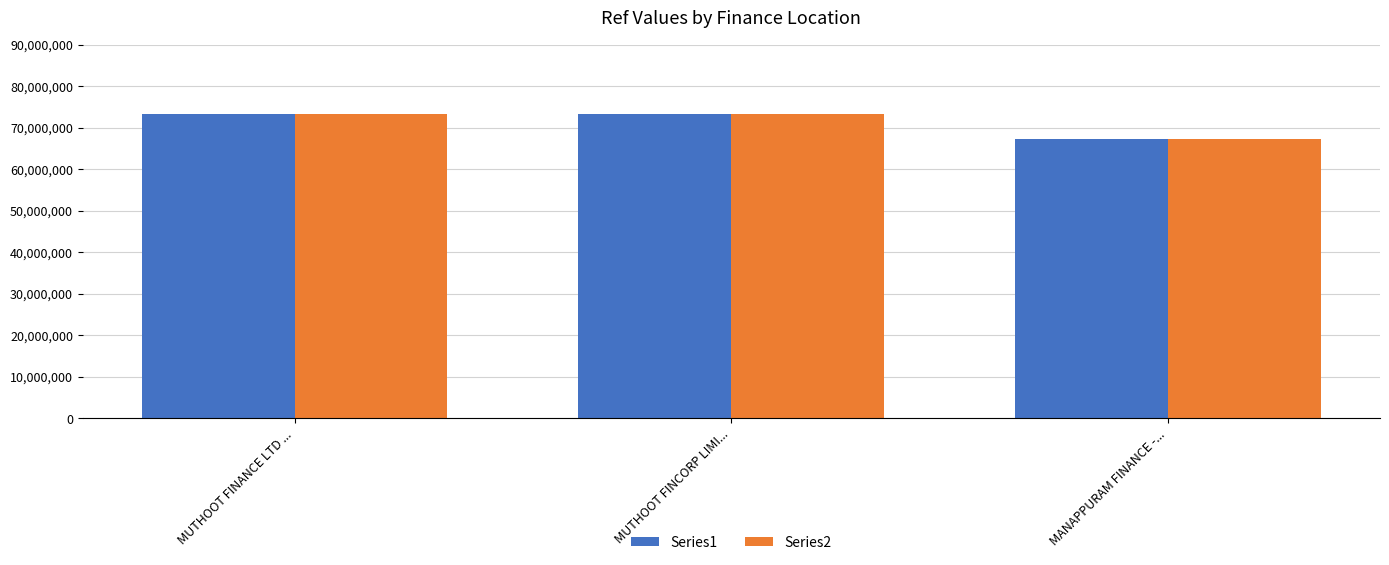

What is the sum of the Series2 values at MUTHOOT FINANCE LTD ... and MANAPPURAM FINANCE -...?

140632393